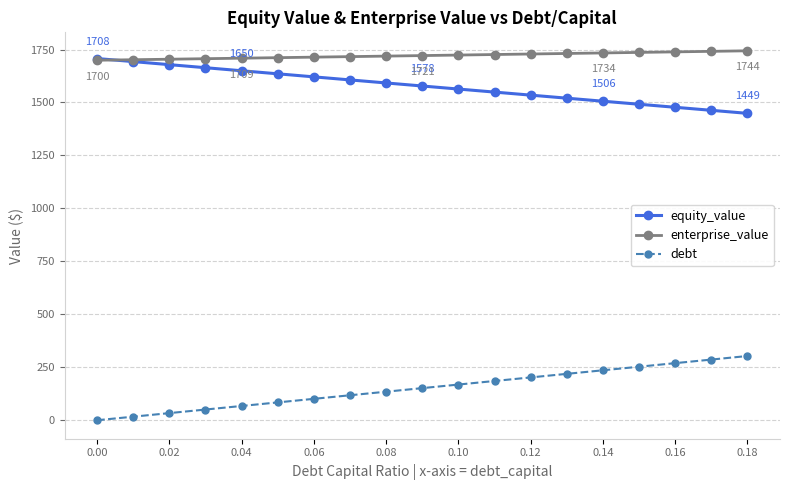

True or false: enterprise_value and debt cross at least once.

False